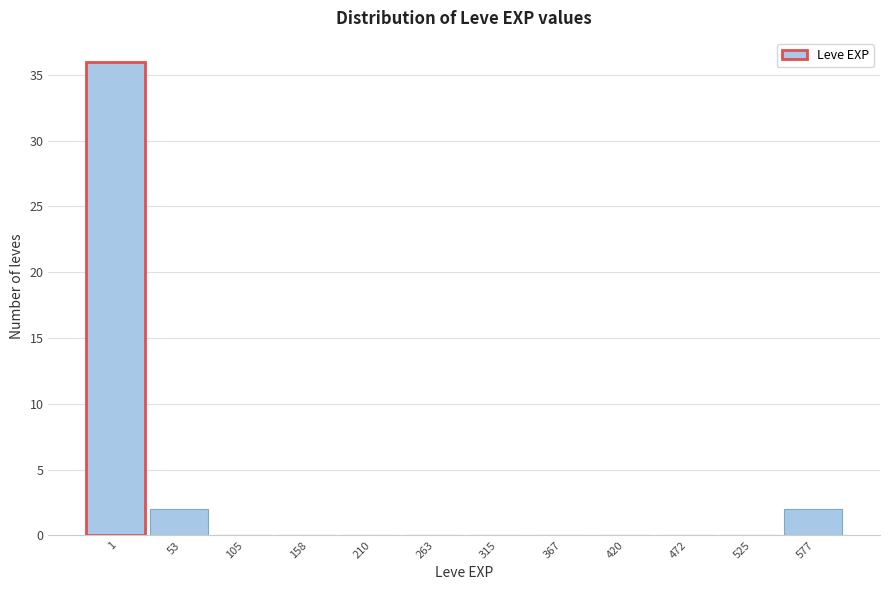

Reading left to right, list all the values displayed in this chart.

1=36	53=2	105=0	158=0	210=0	263=0	315=0	367=0	420=0	472=0	525=0	577=2